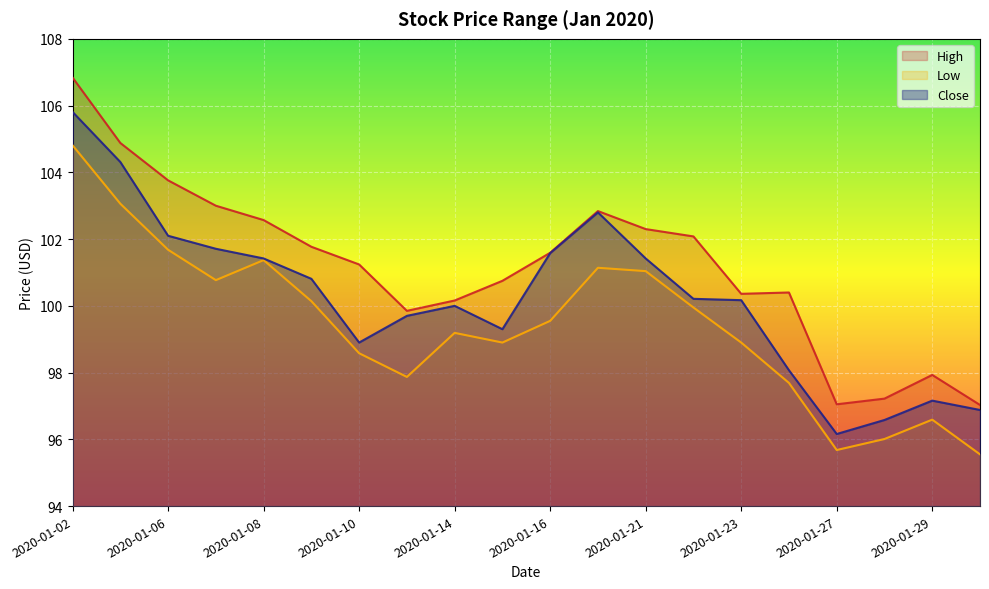

True or false: High has a value of 100.2 at 2020-01-14.

True